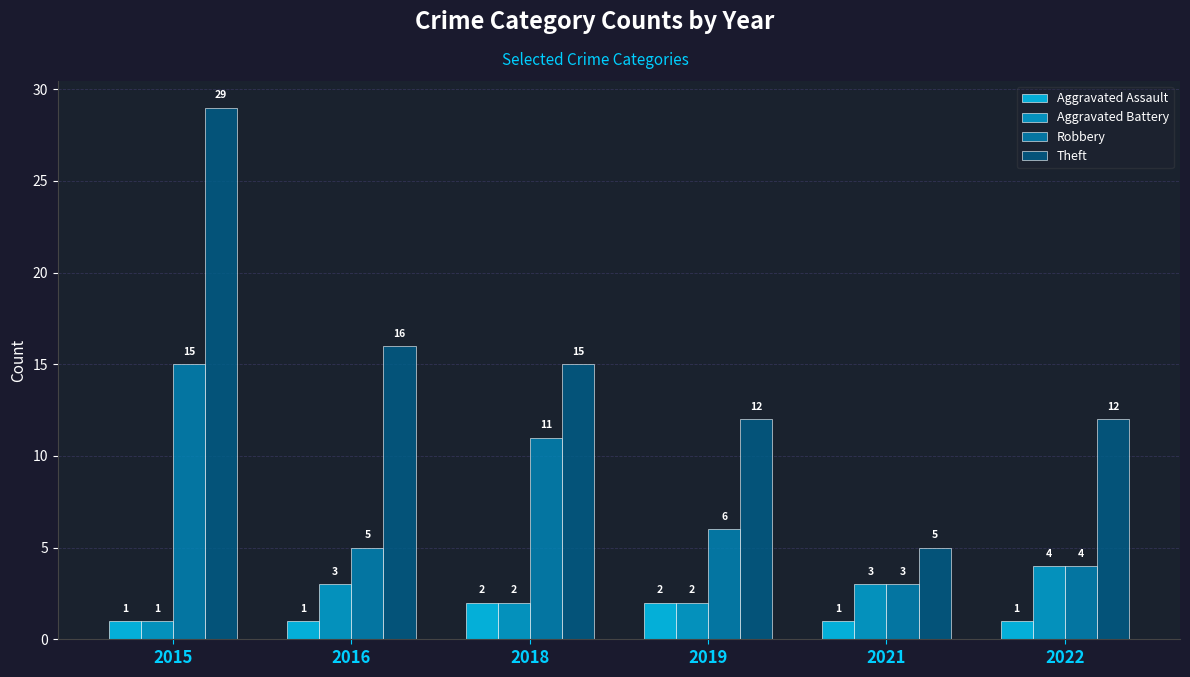

Which series changed the most between 2015 and 2021?

Theft